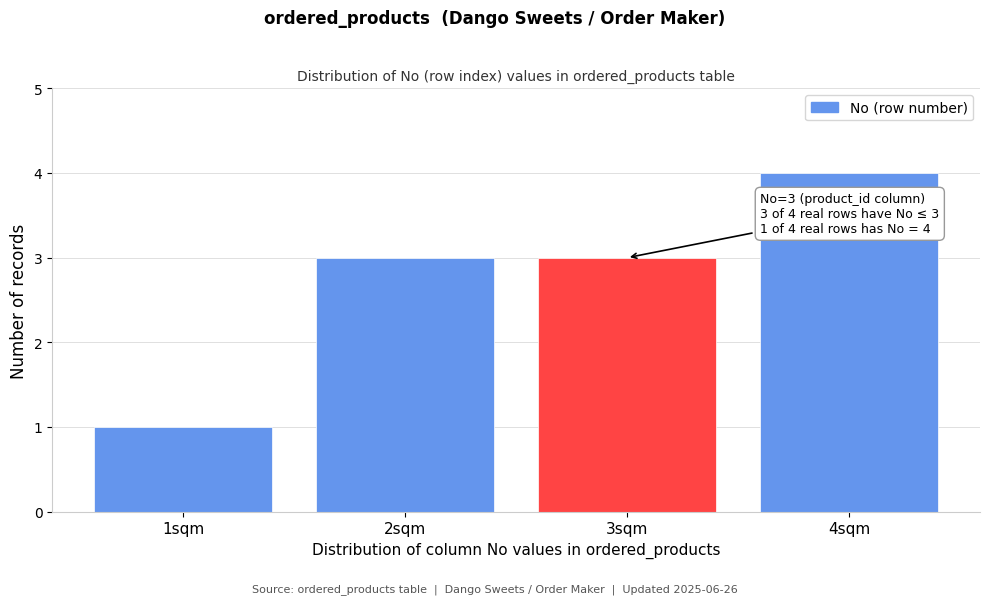

Reading left to right, extract all data points from this chart.

1	3	3	4